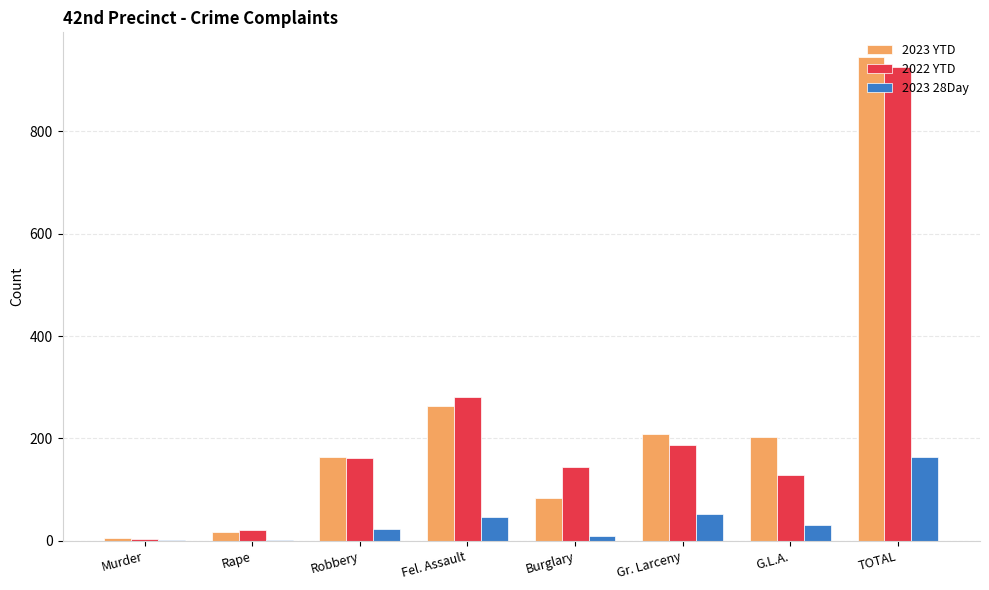

What is the total value across all series at Gr. Larceny?

449